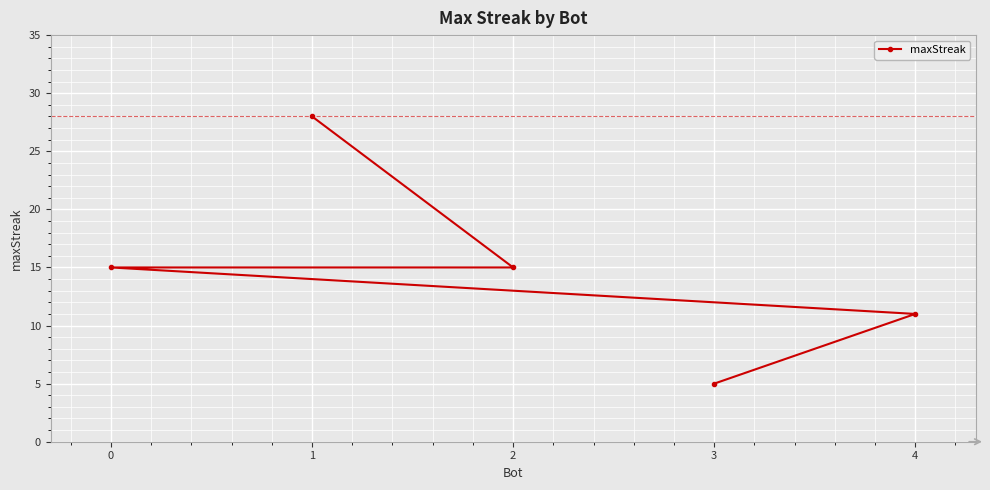

What is the greatest value displayed?

28